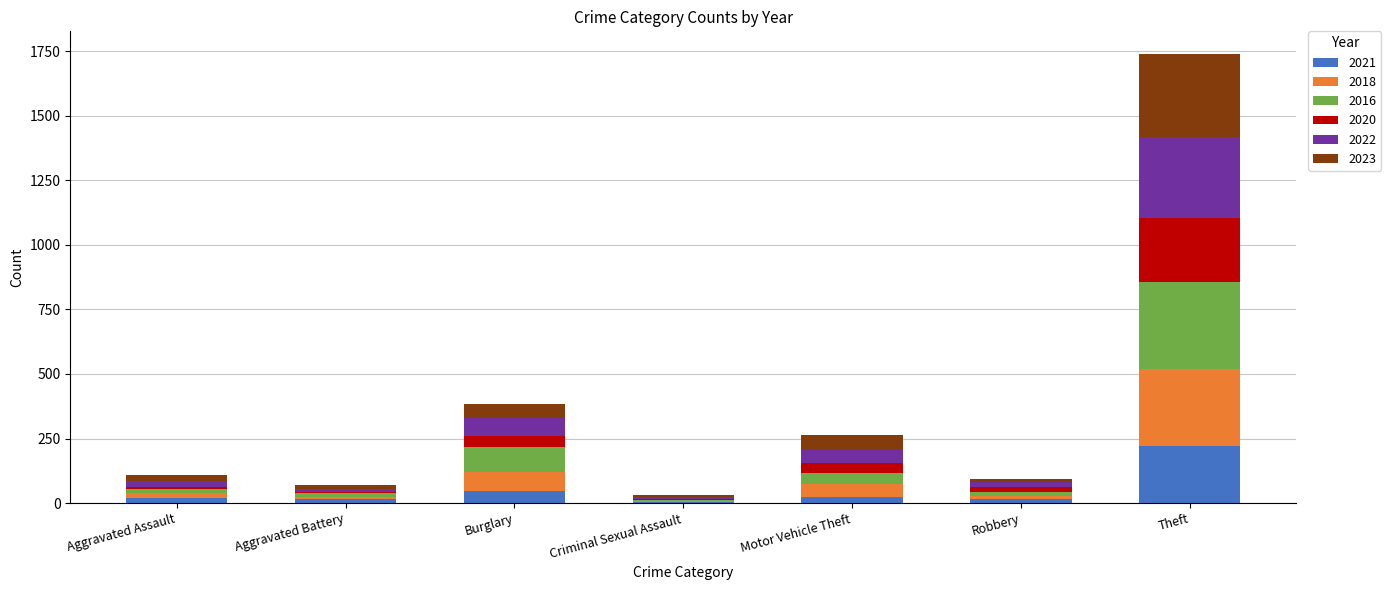

What is the total value across all series at Criminal Sexual Assault?

31